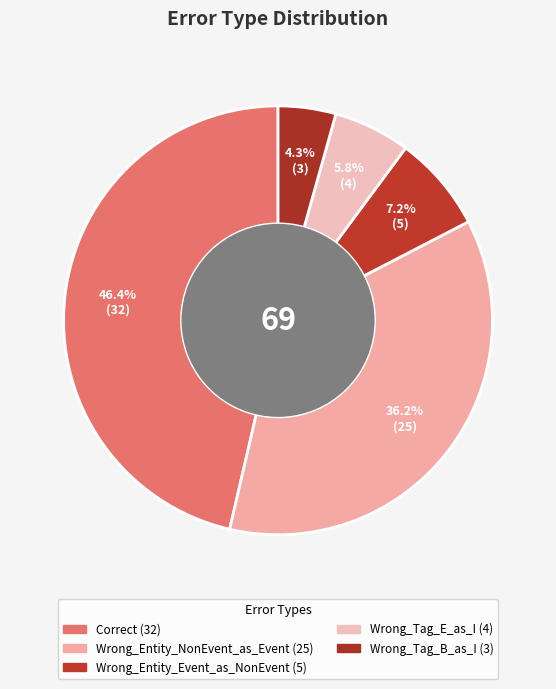

What percentage do Wrong_Tag_E_as_I and Wrong_Tag_B_as_I together represent?

10.1%